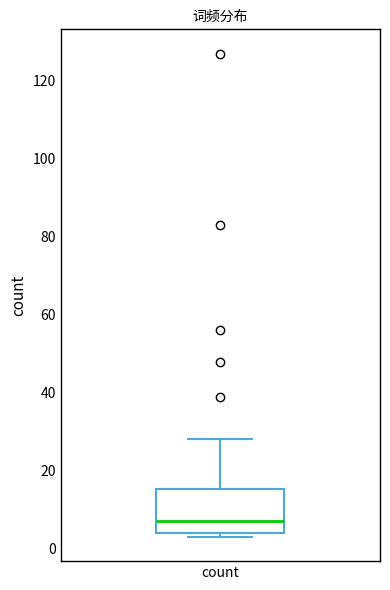

Where is the lower edge of the box for count on the y-axis? The values are not printed on the chart, so give them approximately, as read against the axis.

4